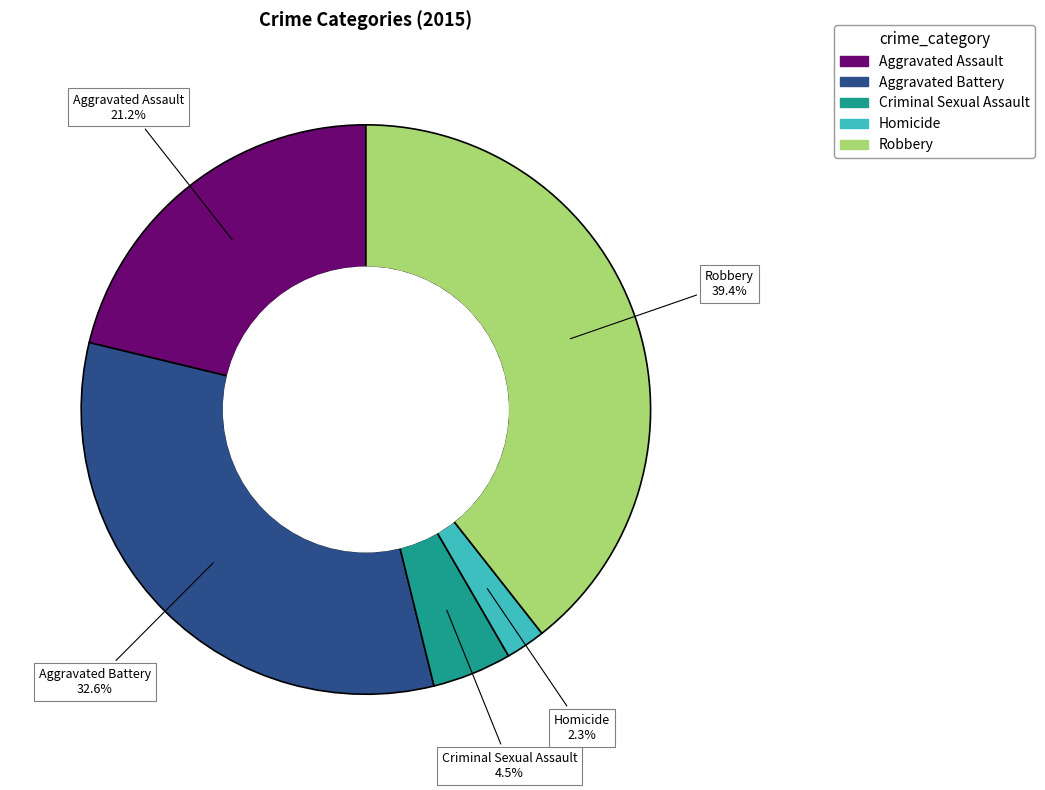

To the nearest percent, what is the difference between the Criminal Sexual Assault and Robbery slice percentages?

35%